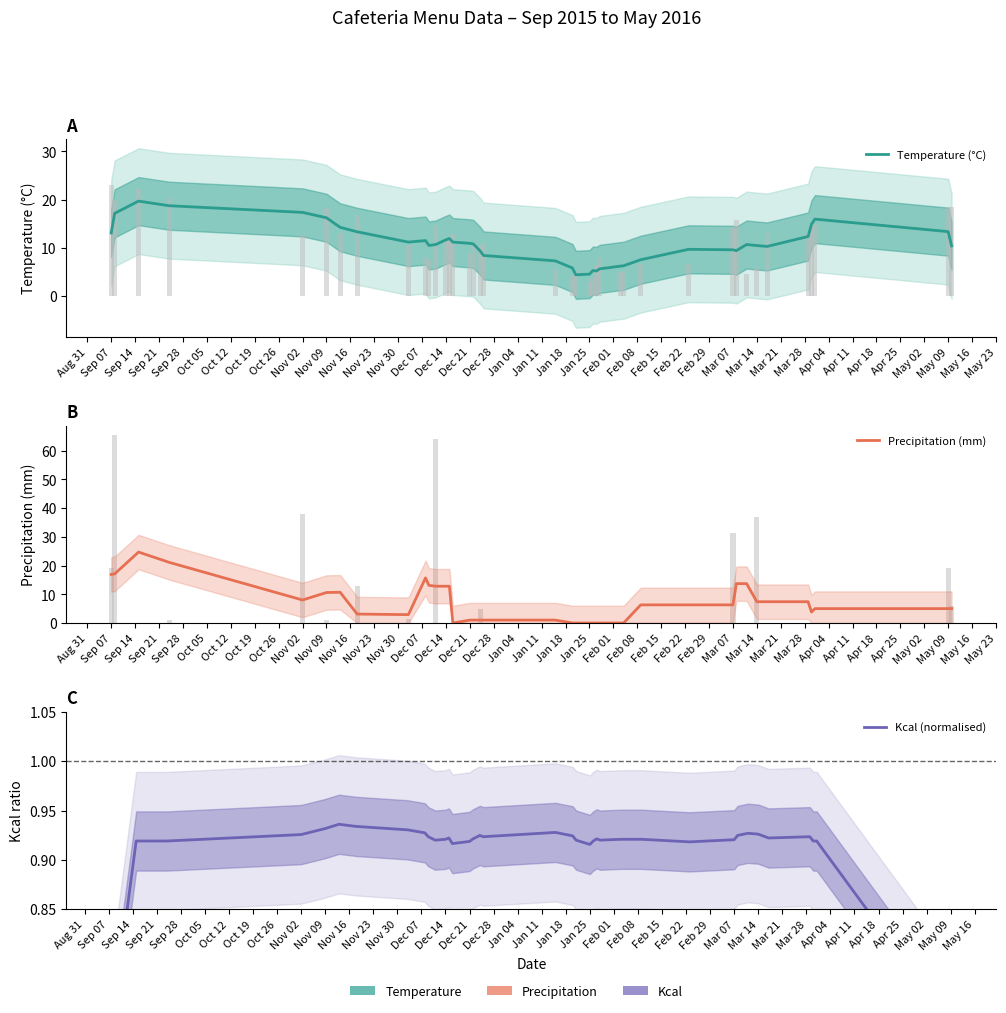

What position from the right is Sep 21?

37